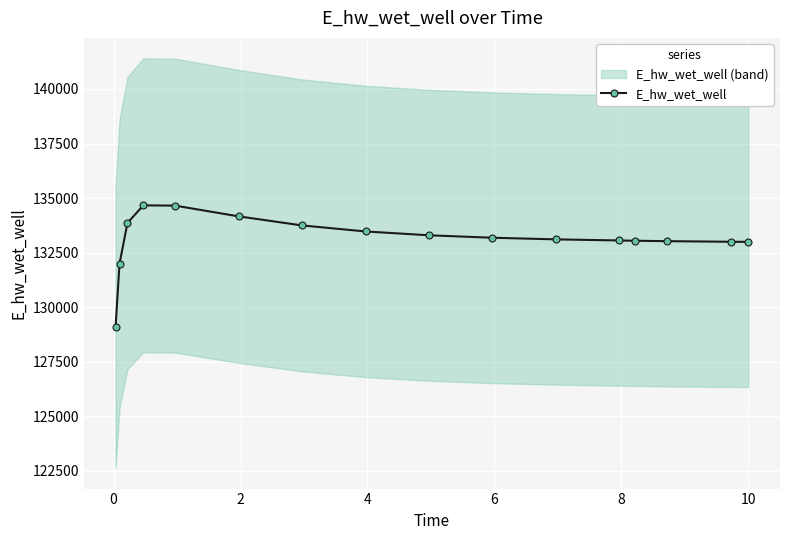

What is the lowest value of the E_hw_wet_well series?

129084.5